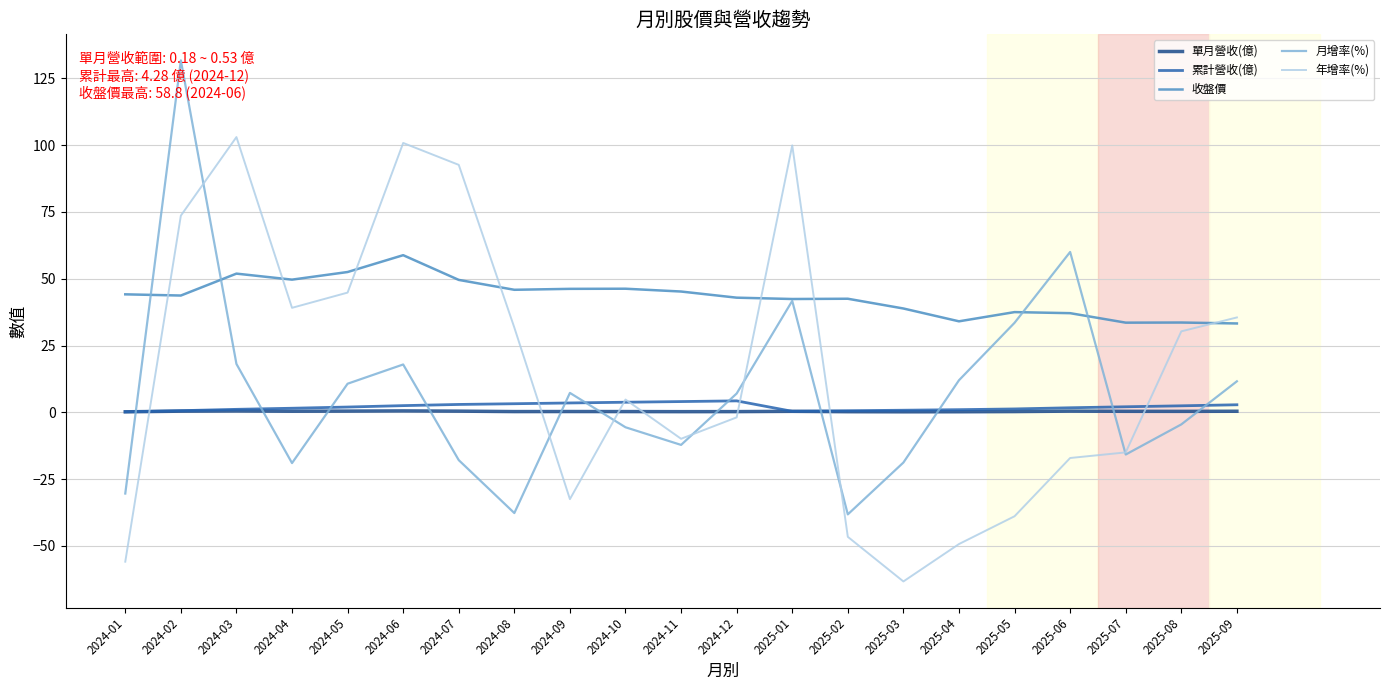

Rank the series at 2025-07 from highest to lowest value.

收盤價, 累計營收(億), 單月營收(億), 年增率(%), 月增率(%)